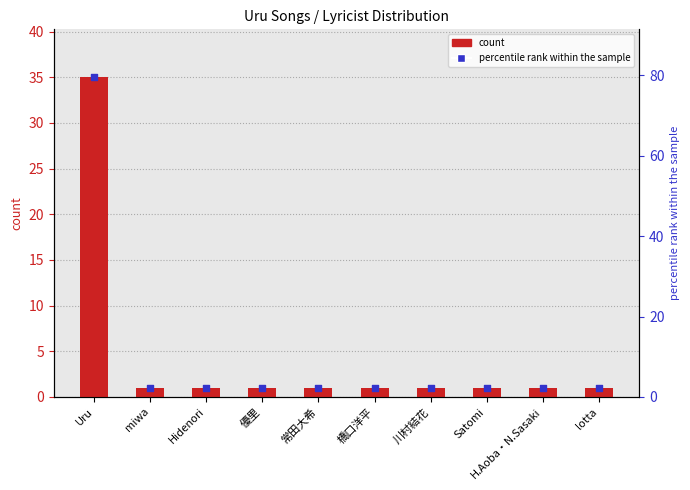

Which series has the widest spread of Y values?

percentile rank within the sample